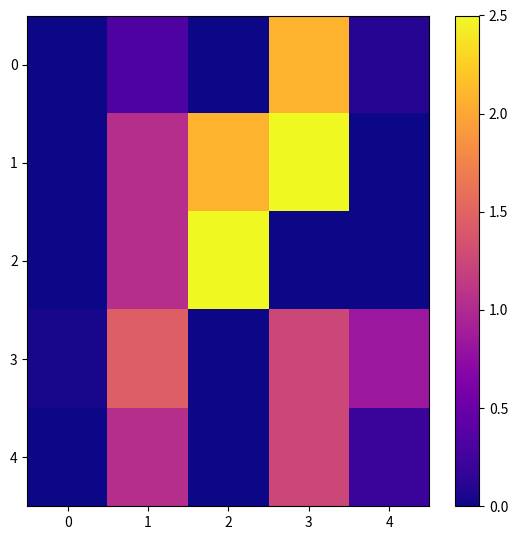

Reading left to right, list all the values displayed in this chart.

0: 0=0.0	1=0.3	2=0.0	3=2.1	4=0.1
1: 0=0.0	1=1.0	2=2.1	3=2.5	4=0.0
2: 0=0.0	1=1.0	2=2.5	3=0.0	4=0.0
3: 0=0.0	1=1.5	2=0.0	3=1.2	4=0.8
4: 0=0.0	1=1.0	2=0.0	3=1.2	4=0.2